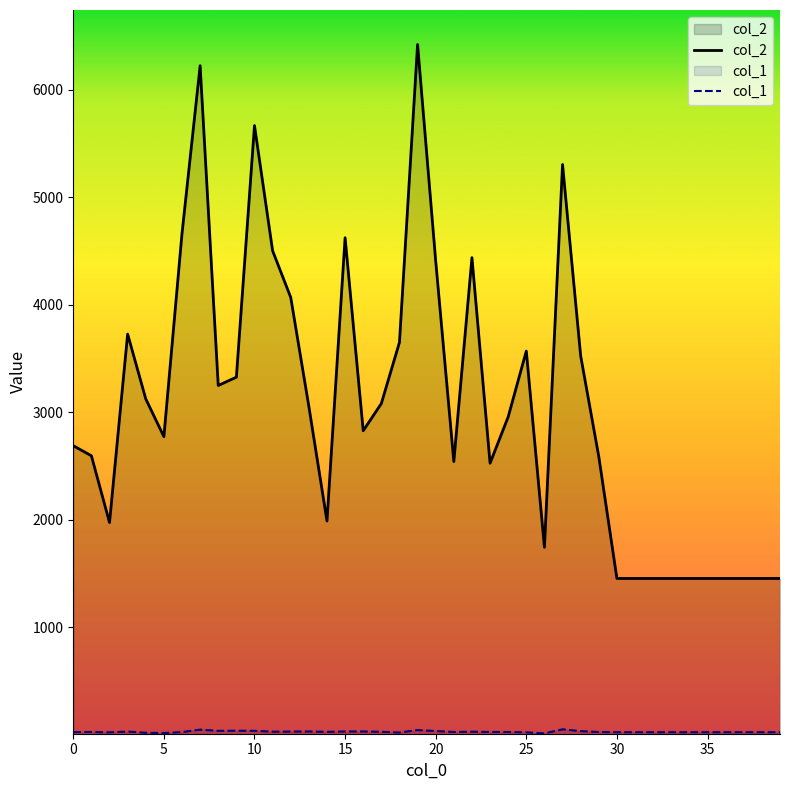

At which label does col_2 reach its minimum?

30